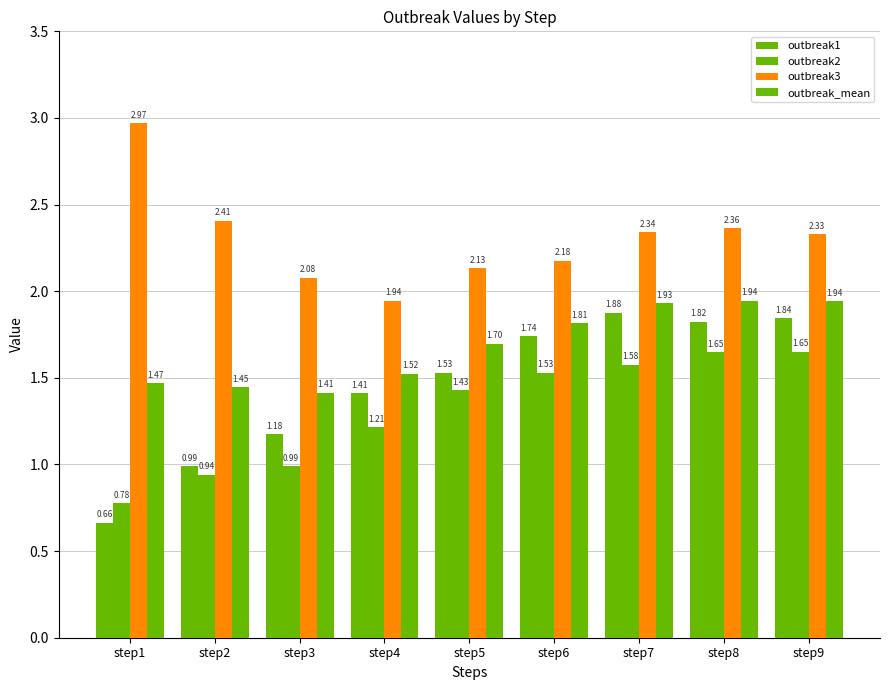

List the labels in order of outbreak_mean value, smallest first.

step3, step2, step1, step4, step5, step6, step7, step9, step8